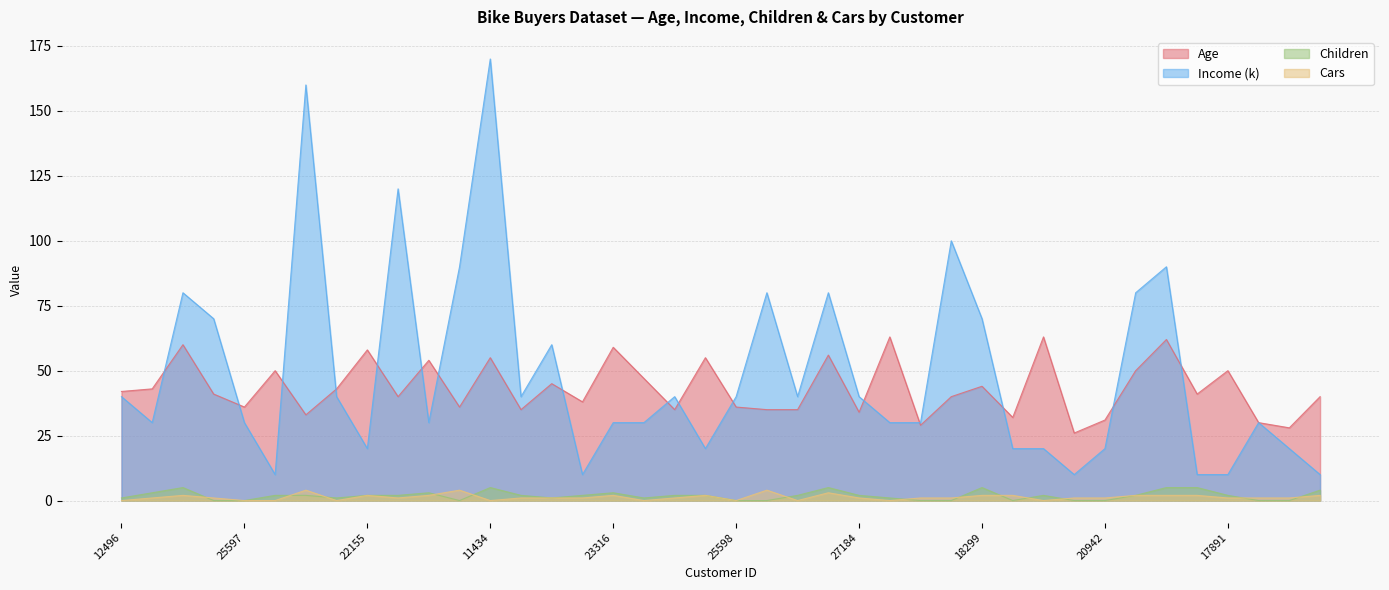

At 25323, list the series in order from smallest to largest.

Cars, Children, Age, Income